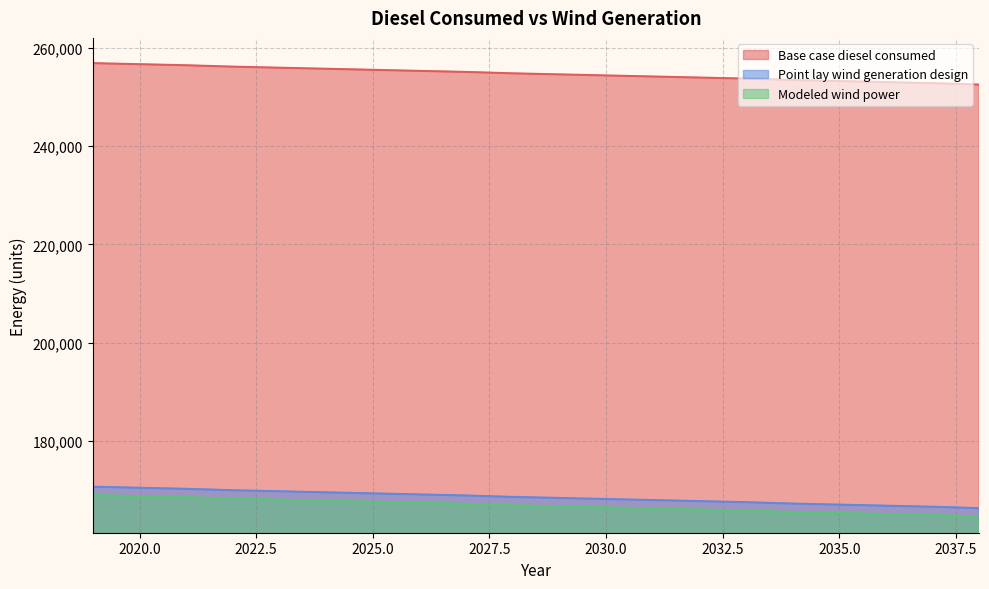

Reading left to right, list all the values displayed in this chart.

Base case diesel consumed: 2019=256869.9	2020=256655.5	2021=256441.1	2022=256155.2	2023=255940.8	2024=255726.4	2025=255512.0	2026=255297.6	2027=255083.1	2028=254797.3	2029=254582.8	2030=254368.4	2031=254154.0	2032=253939.6	2033=253725.2	2034=253439.3	2035=253224.9	2036=253010.5	2037=252796.0	2038=252510.2
Point lay wind generation design: 2019=170731.2	2020=170516.8	2021=170302.3	2022=170016.4	2023=169802.0	2024=169587.6	2025=169373.2	2026=169158.8	2027=168944.4	2028=168658.5	2029=168444.1	2030=168229.7	2031=168015.2	2032=167800.8	2033=167586.4	2034=167300.5	2035=167086.1	2036=166871.7	2037=166657.3	2038=166371.4
Modeled wind power: 2019=169028.4	2020=168814.0	2021=168599.5	2022=168313.7	2023=168099.2	2024=167884.8	2025=167670.4	2026=167456.0	2027=167241.6	2028=166955.7	2029=166741.3	2030=166526.9	2031=166312.4	2032=166098.0	2033=165883.6	2034=165597.7	2035=165383.3	2036=165168.9	2037=164954.5	2038=164668.6